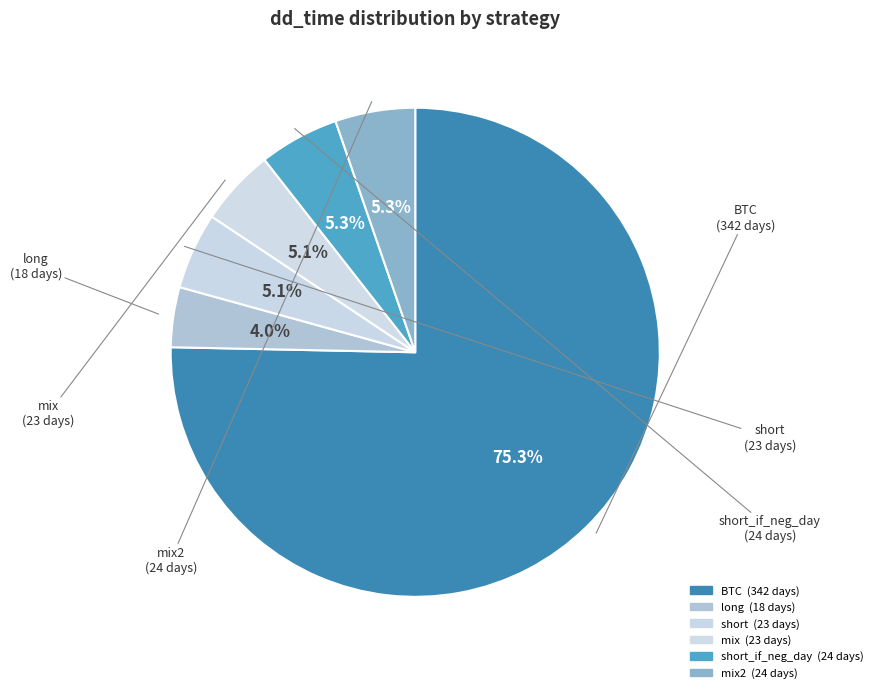

How many segments does this pie chart have?

6